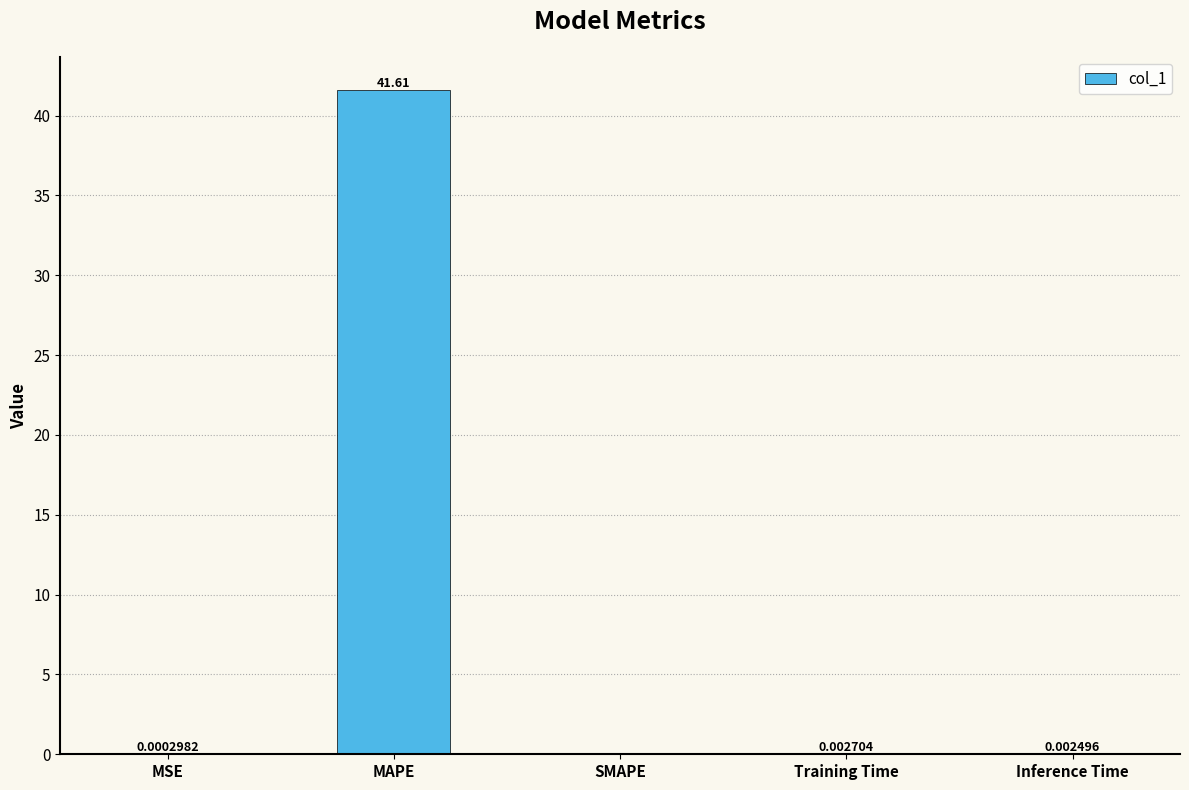

Between Training Time and SMAPE, which is larger?

Training Time